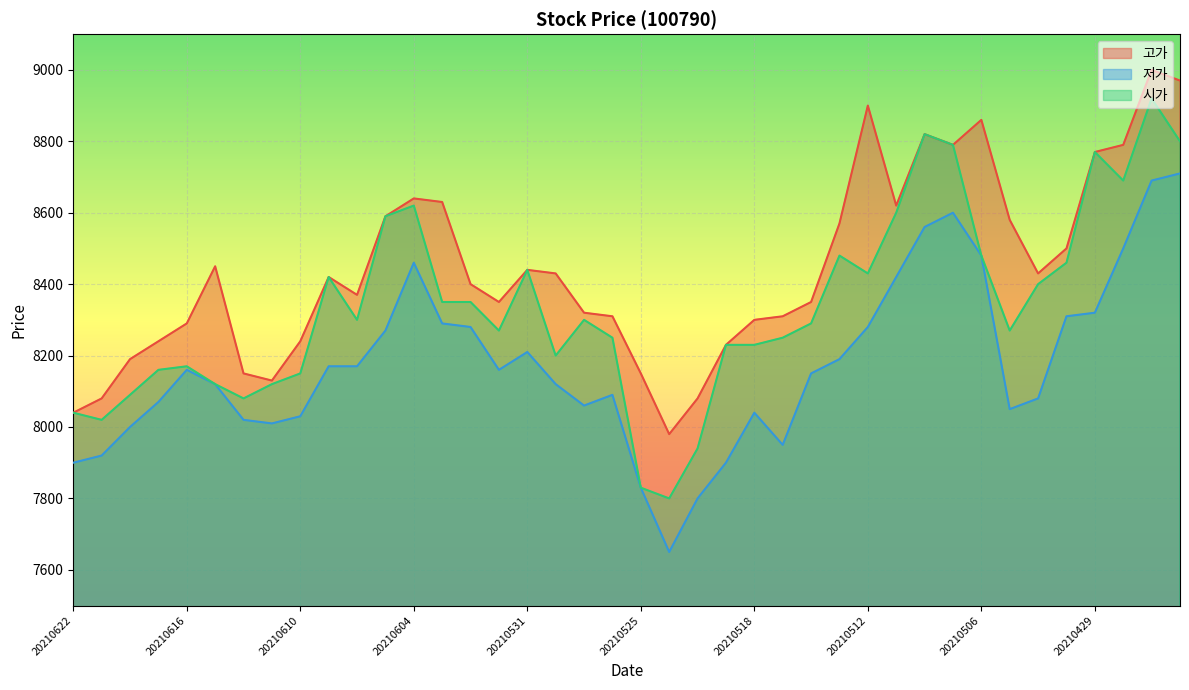

What is the minimum value for 저가?

7650